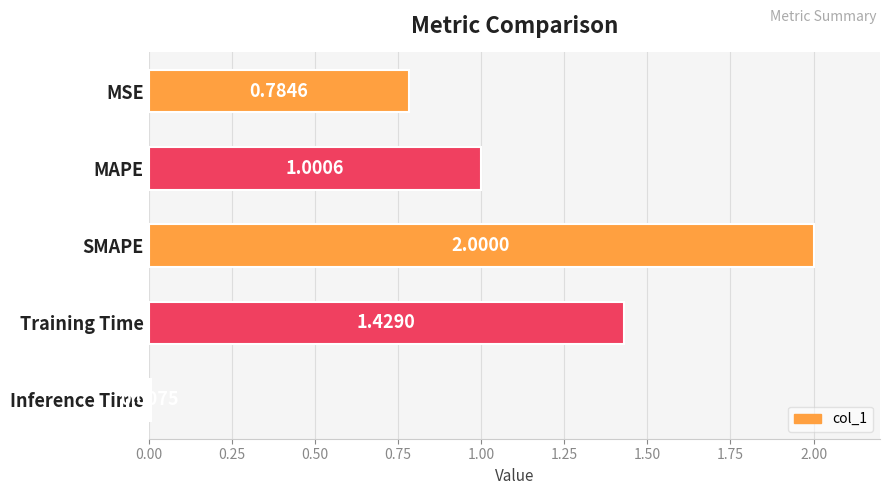

Which category has the lowest value across all series?

Inference Time